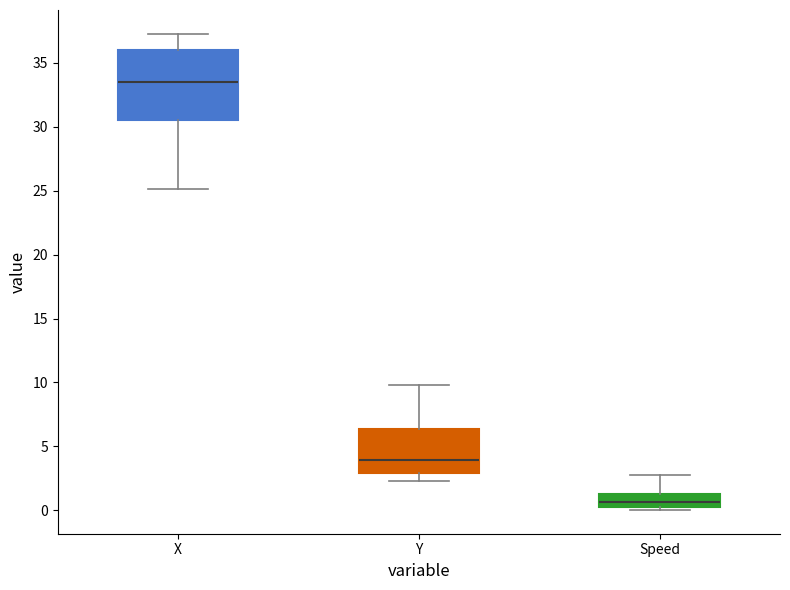

Reading left to right, transcribe this box plot: for each box, give where its median line is, the range the box spans, and where its two whiskers end, as read against the y-axis. The values are not printed on the chart, so give them approximately, as read against the axis.

X: median 33.5, box 30.5 to 36.0, whiskers 25.0 to 37.5
Y: median 4.0, box 3.0 to 6.5, whiskers 2.5 to 10.0
Speed: median 0.5, box 0.0 to 1.5, whiskers 0.0 (just below the box's lower edge) to 2.5